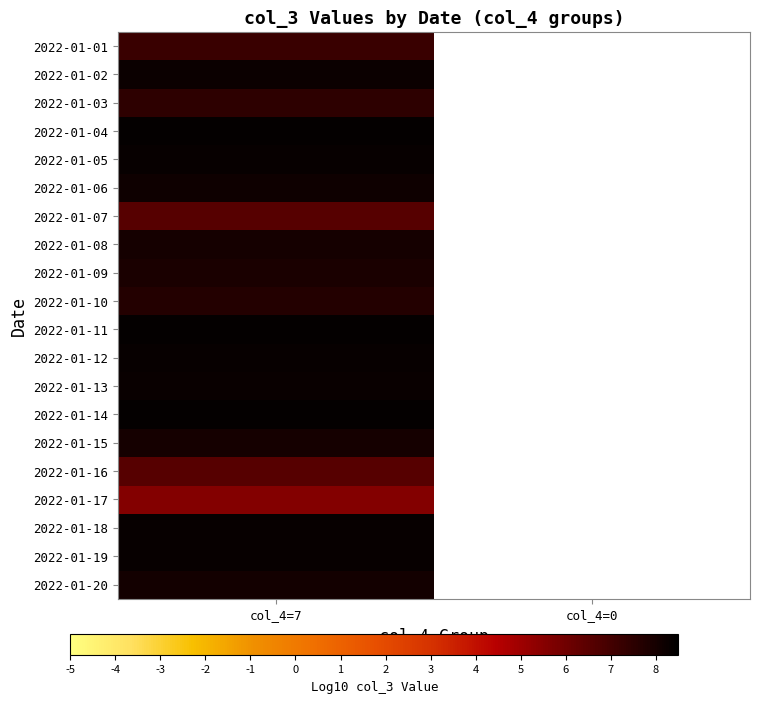

Between col_4=0 and col_4=7, which is larger?

col_4=7